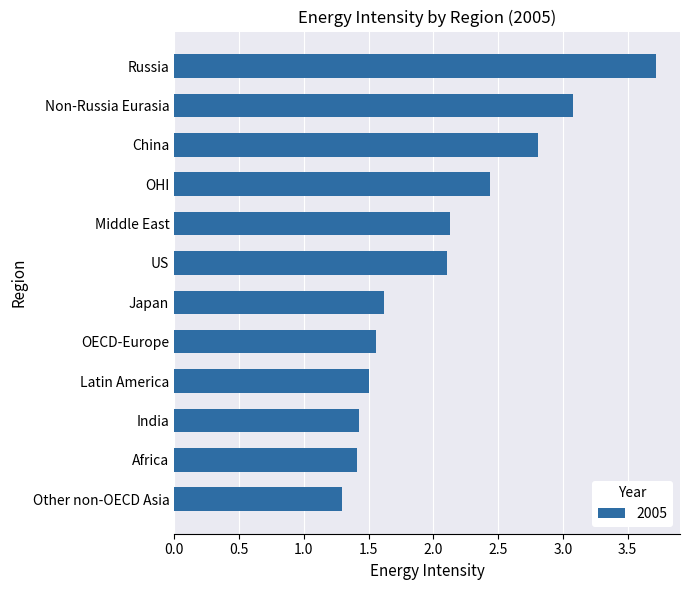

Does the chart contain any negative values?

No